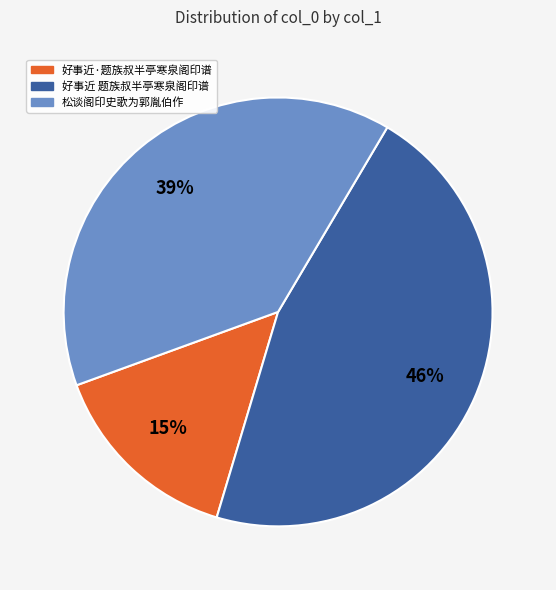

To the nearest percent, what is the difference between the largest and smallest slice percentages?

31%